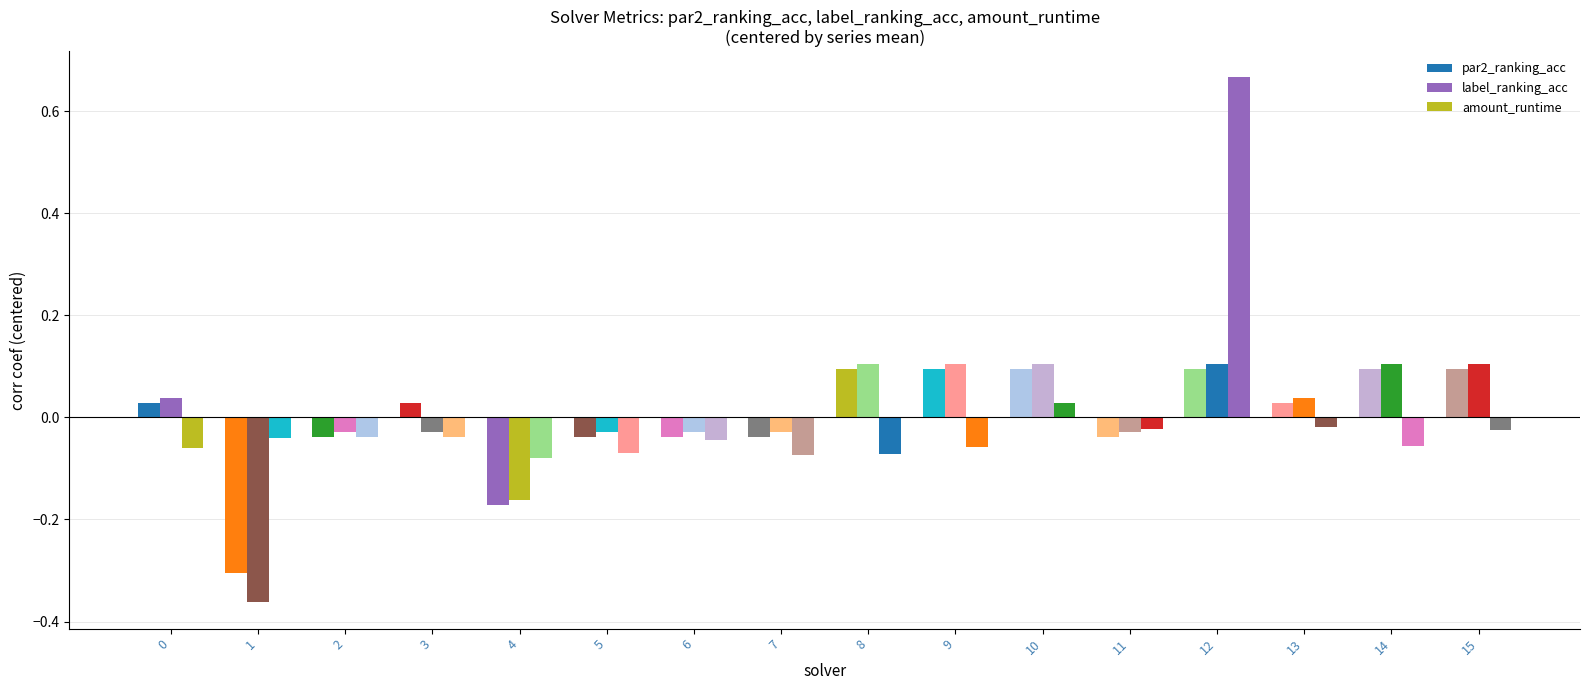

Reading left to right, extract all data points from this chart.

par2_ranking_acc: 0.0	-0.3	-0.0	0.0	-0.2	-0.0	-0.0	-0.0	0.1	0.1	0.1	-0.0	0.1	0.0	0.1	0.1
label_ranking_acc: 0.0	-0.4	-0.0	-0.0	-0.2	-0.0	-0.0	-0.0	0.1	0.1	0.1	-0.0	0.1	0.0	0.1	0.1
amount_runtime: -0.1	-0.0	-0.0	-0.0	-0.1	-0.1	-0.0	-0.1	-0.1	-0.1	0.0	-0.0	0.7	-0.0	-0.1	-0.0